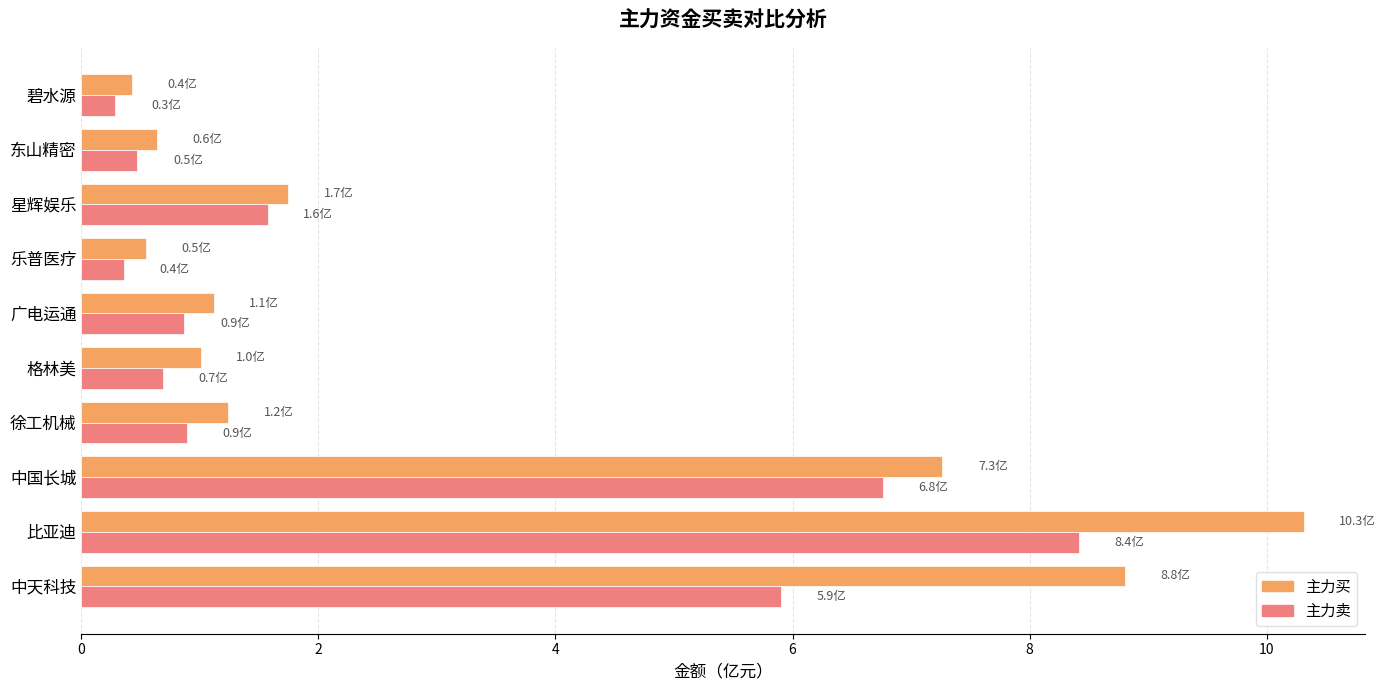

Which series changed the most between 中天科技 and 徐工机械?

主力买